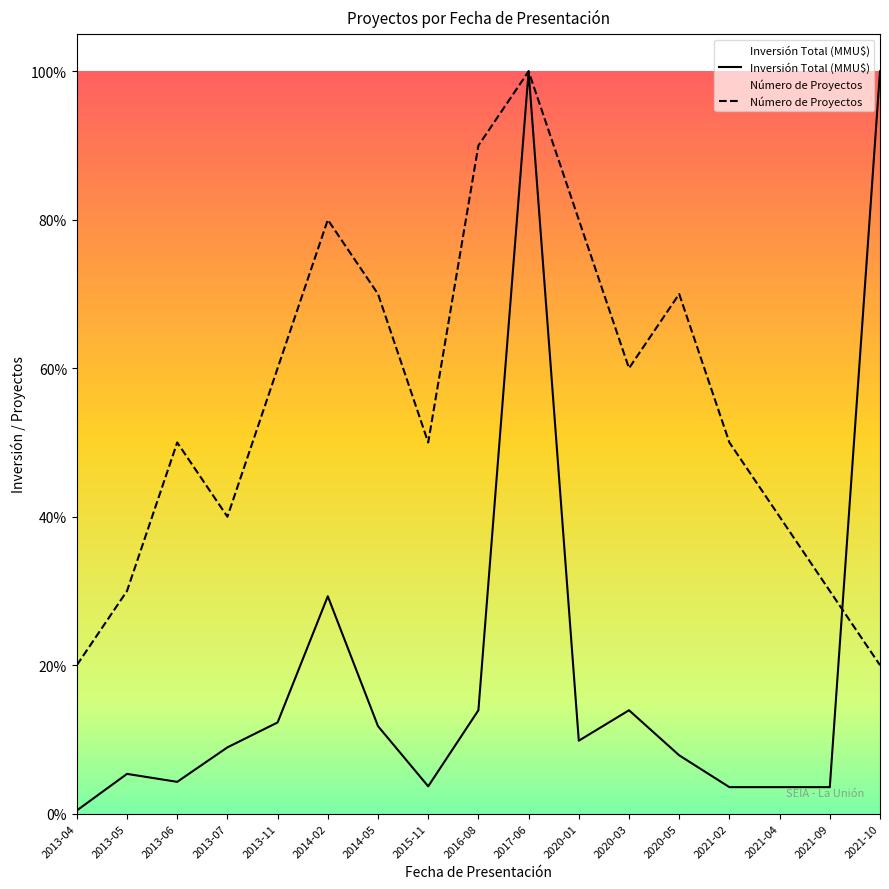

Between which two adjacent categories do Inversión Total (MMU$) and Número de Proyectos first intersect?

2021-09 and 2021-10